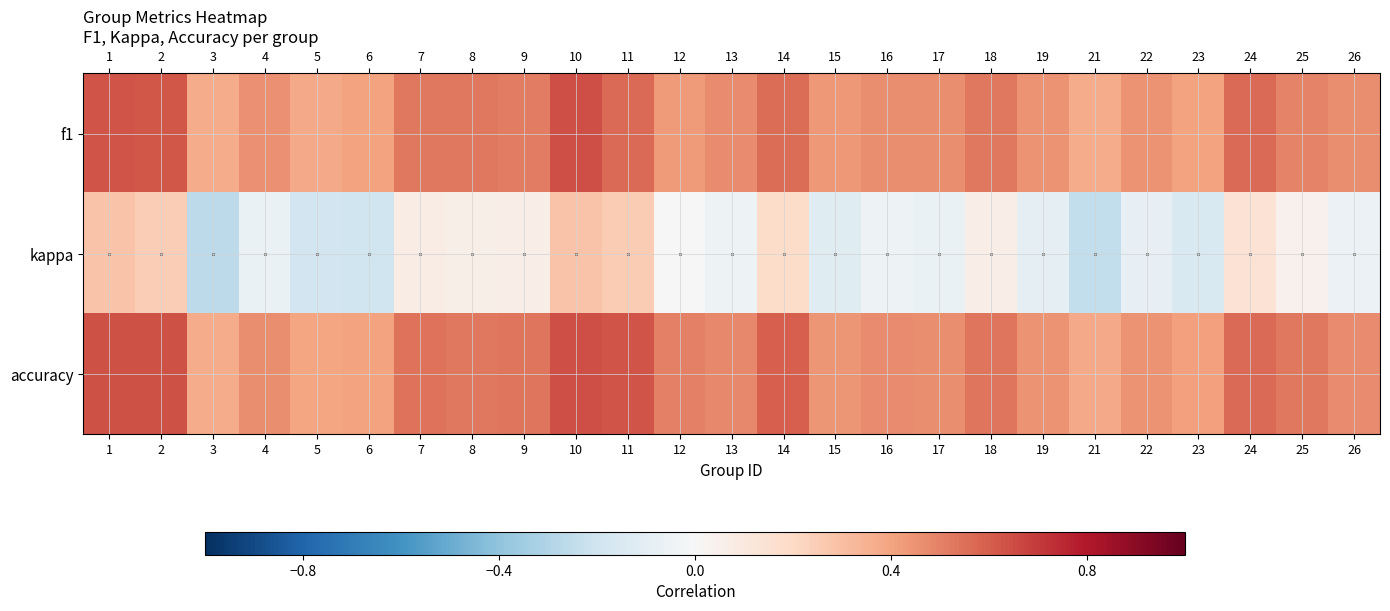

Reading left to right, list all the values displayed in this chart.

f1: 1=0.6	2=0.6	3=0.4	4=0.5	5=0.4	6=0.4	7=0.5	8=0.5	9=0.5	10=0.6	11=0.6	12=0.4	13=0.5	14=0.6	15=0.4	16=0.5	17=0.5	18=0.5	19=0.4	21=0.4	22=0.4	23=0.4	24=0.6	25=0.5	26=0.5
kappa: 1=0.3	2=0.2	3=-0.3	4=-0.1	5=-0.2	6=-0.2	7=0.1	8=0.1	9=0.1	10=0.3	11=0.2	12=0.0	13=-0.0	14=0.2	15=-0.1	16=-0.0	17=-0.1	18=0.1	19=-0.1	21=-0.2	22=-0.1	23=-0.2	24=0.1	25=0.0	26=-0.1
accuracy: 1=0.6	2=0.6	3=0.4	4=0.5	5=0.4	6=0.4	7=0.5	8=0.5	9=0.5	10=0.6	11=0.6	12=0.5	13=0.5	14=0.6	15=0.4	16=0.5	17=0.5	18=0.5	19=0.5	21=0.4	22=0.5	23=0.4	24=0.6	25=0.5	26=0.5